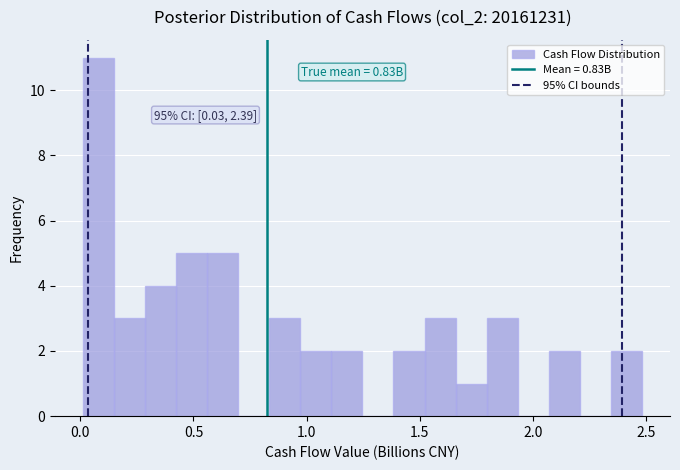

Around what value on the x-axis is the tallest bar? Give the approximate position of its centre, as read against the axis.

0.10